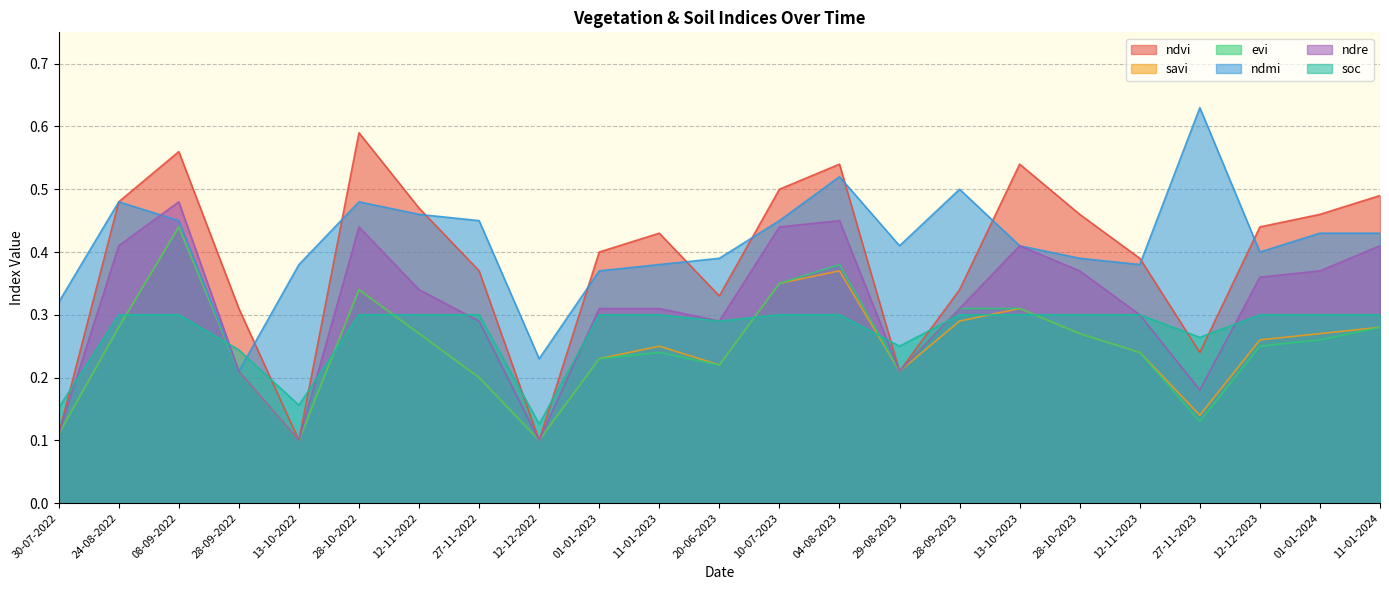

Between 30-07-2022 and 12-11-2022, which series saw the biggest shift?

ndvi